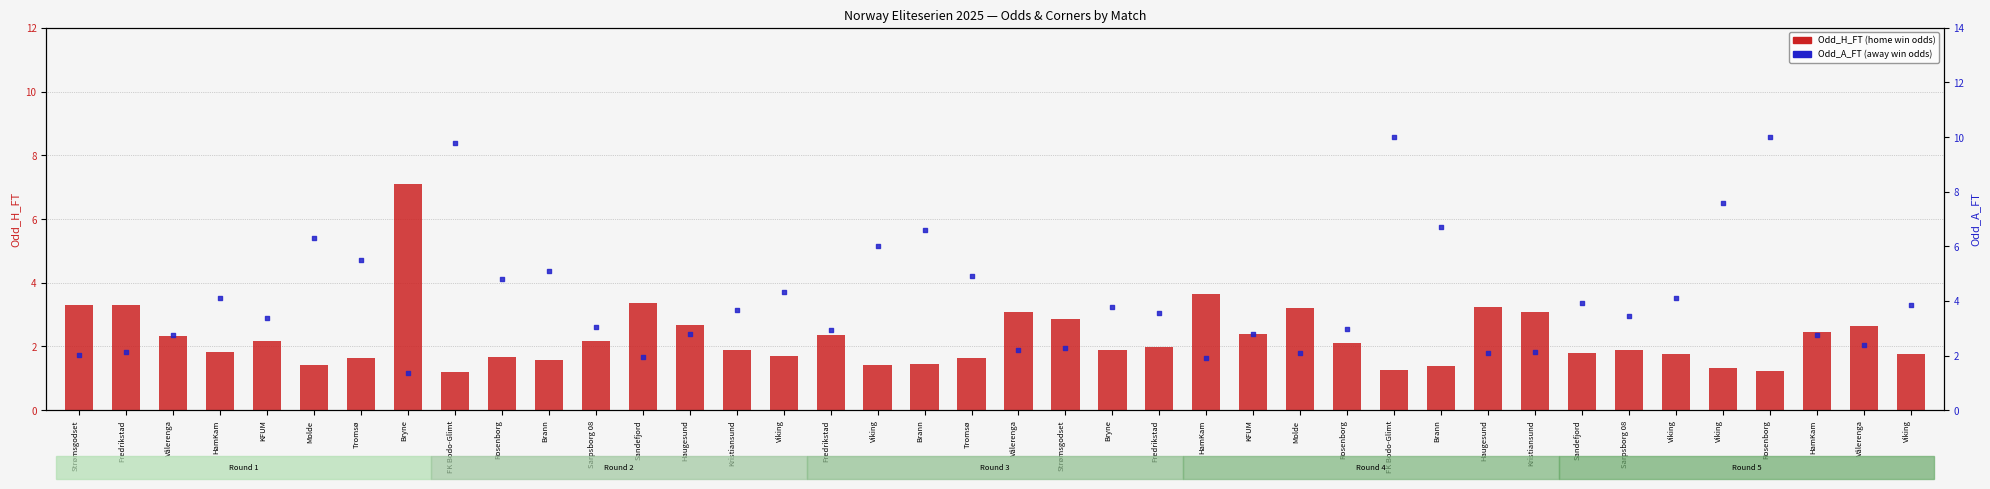

Which series has the largest total across all categories?

Odd_A_FT (away win odds)